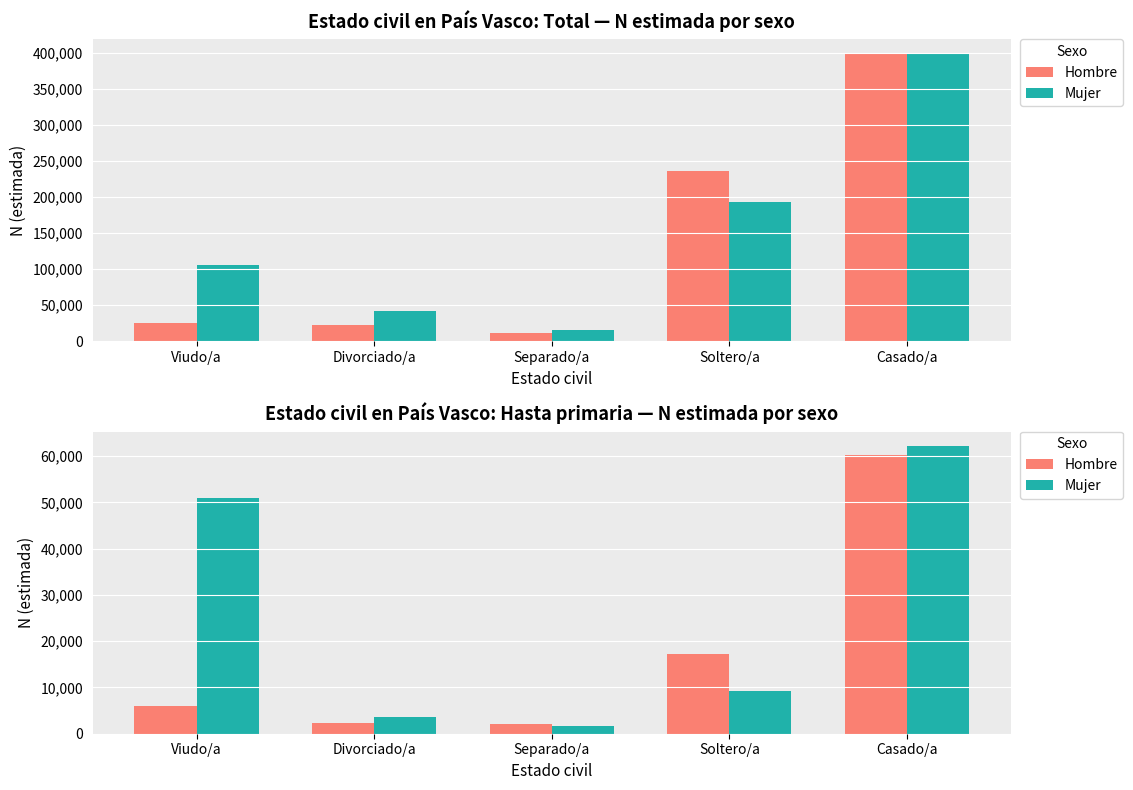

Which series has the largest range (max minus min)?

Mujer